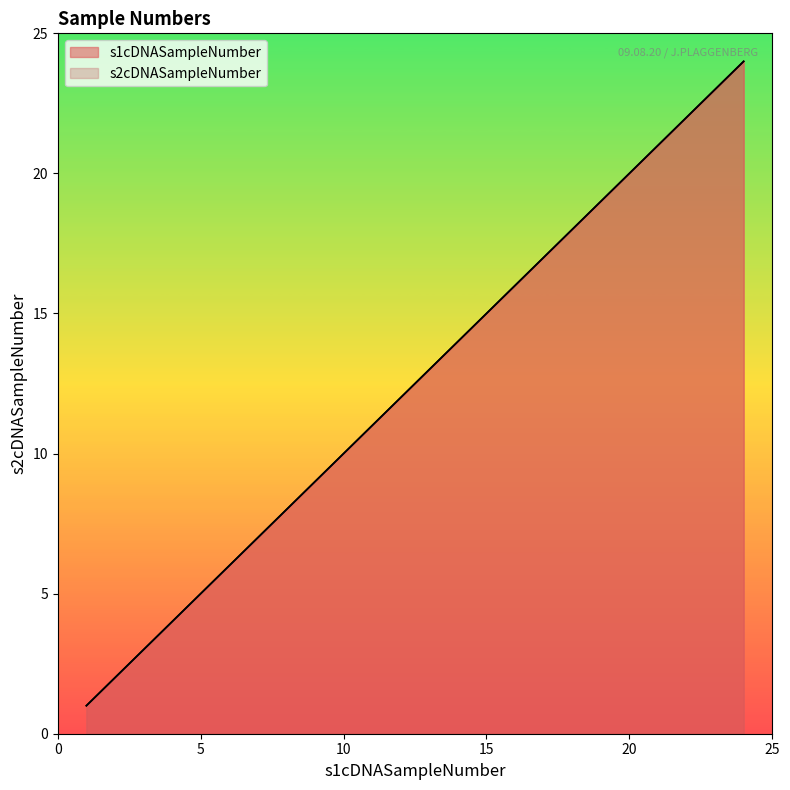

What is the total value across all series at 20?

40